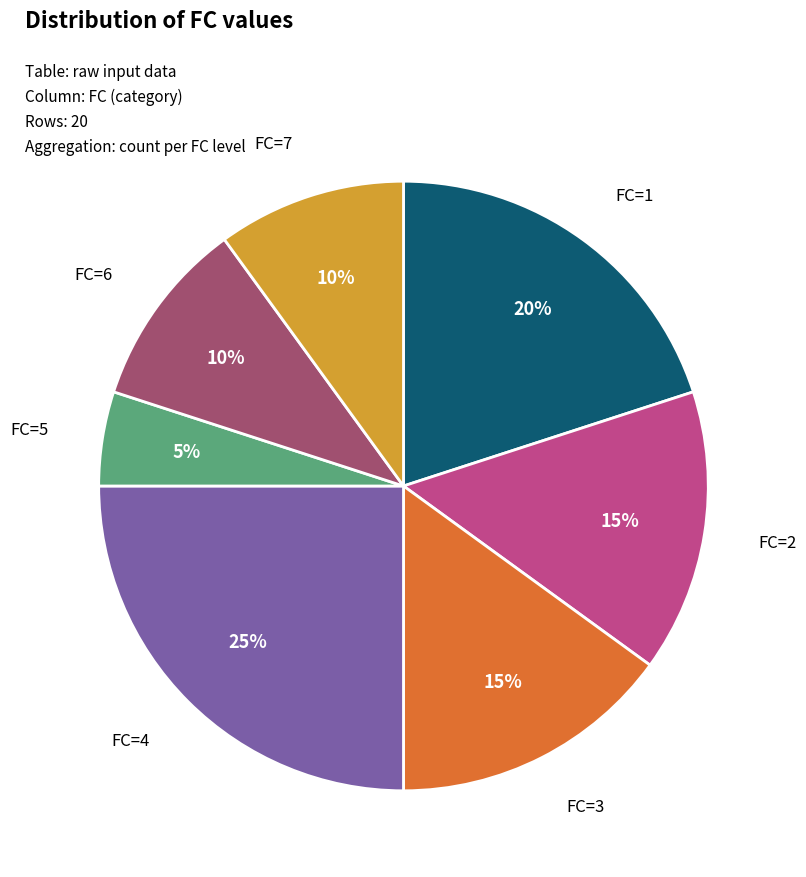

To the nearest percent, what is the average slice percentage?

14%